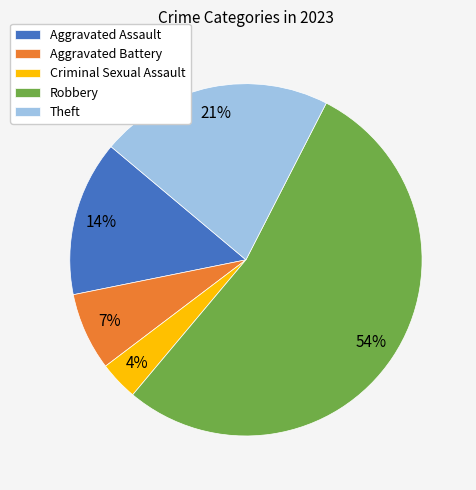

Which has a higher value, Theft or Criminal Sexual Assault?

Theft